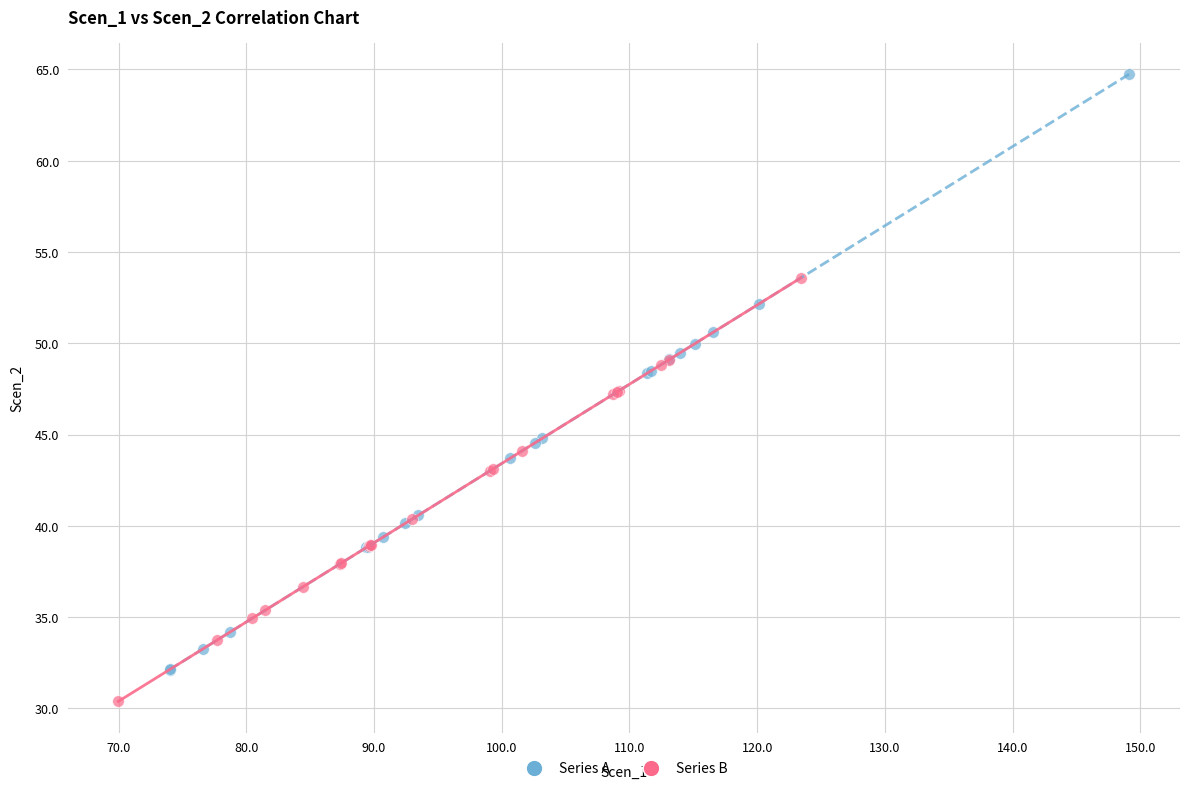

Which series has the largest Y range (max minus min)?

Series A